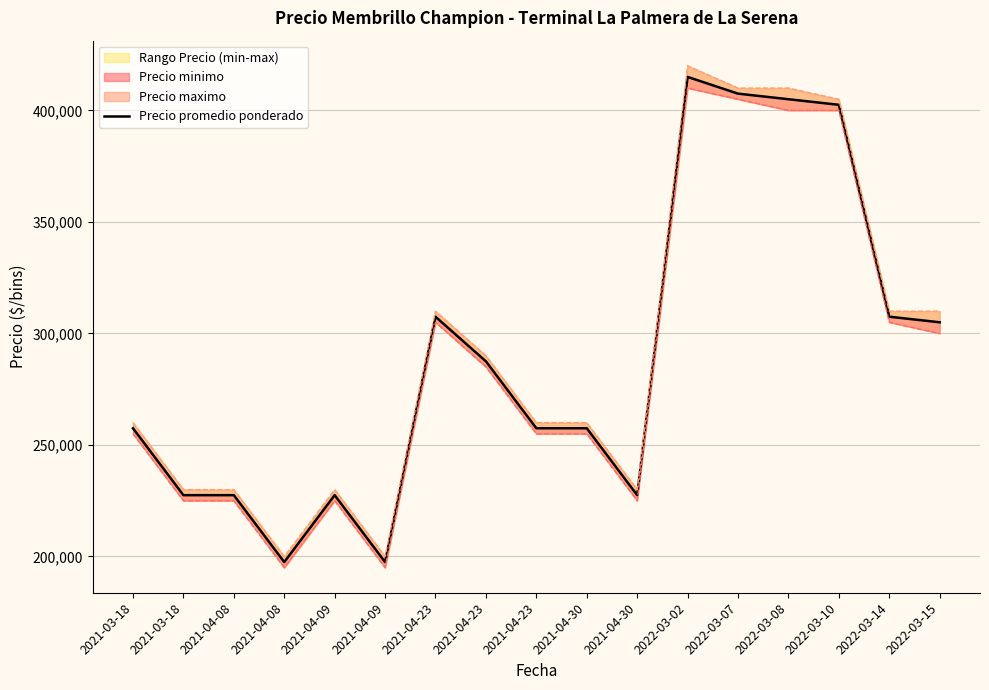

What is the label of the 17th point from the right?

2021-03-18